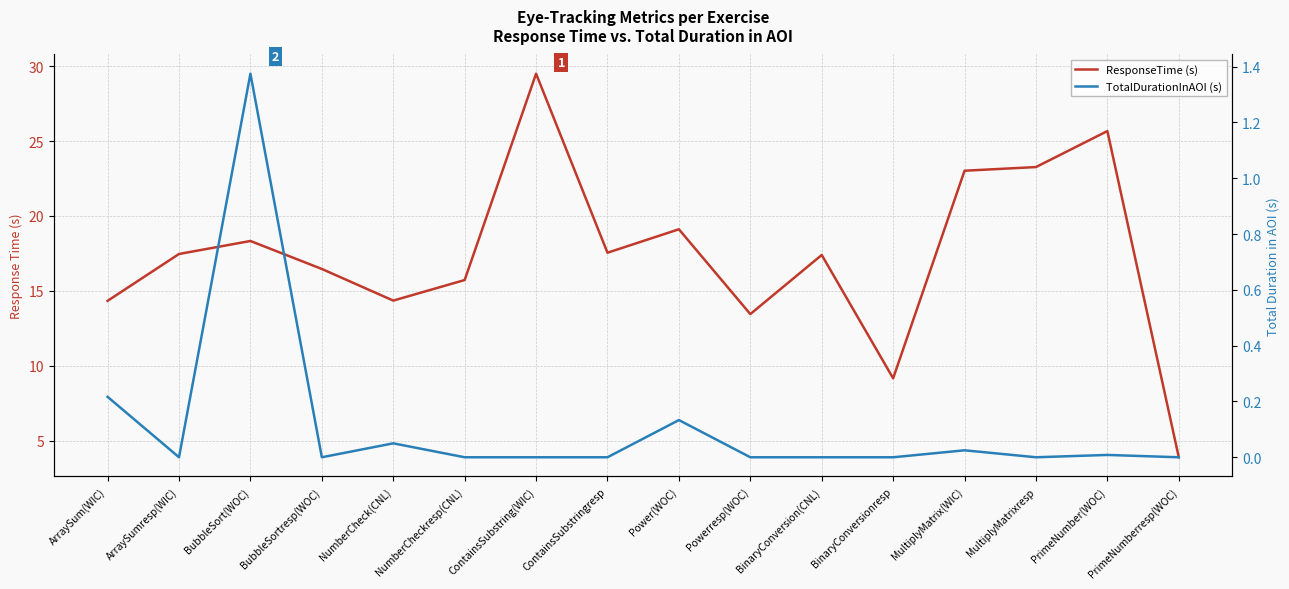

Between Power(WOC) and PrimeNumber(WOC), which is larger?

PrimeNumber(WOC)